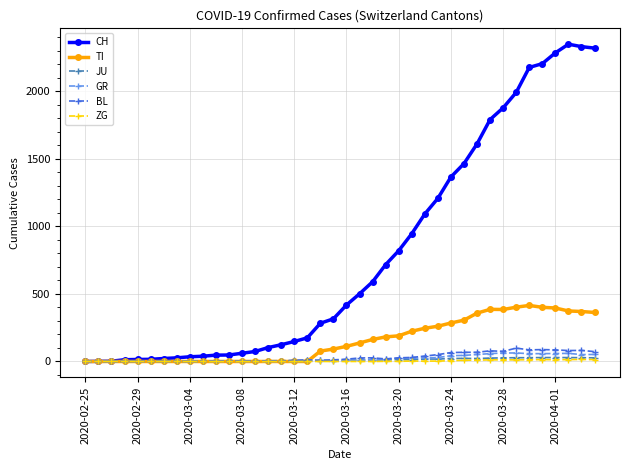

Which series has the largest total across all categories?

CH